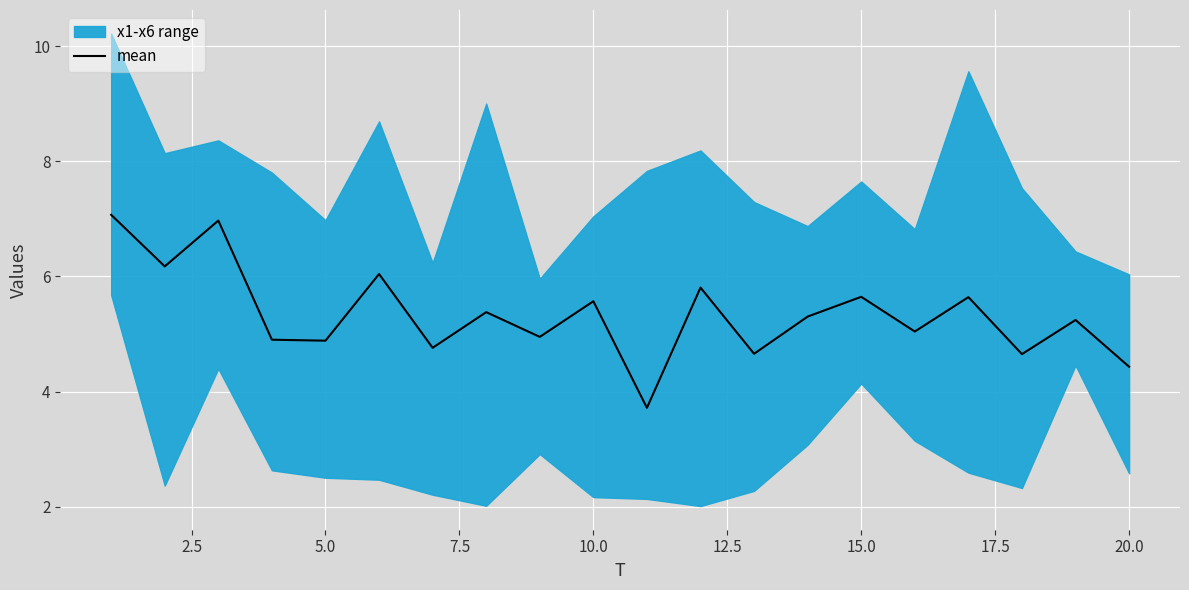

Is it true that mean equals 4.9 at 5.0?

True